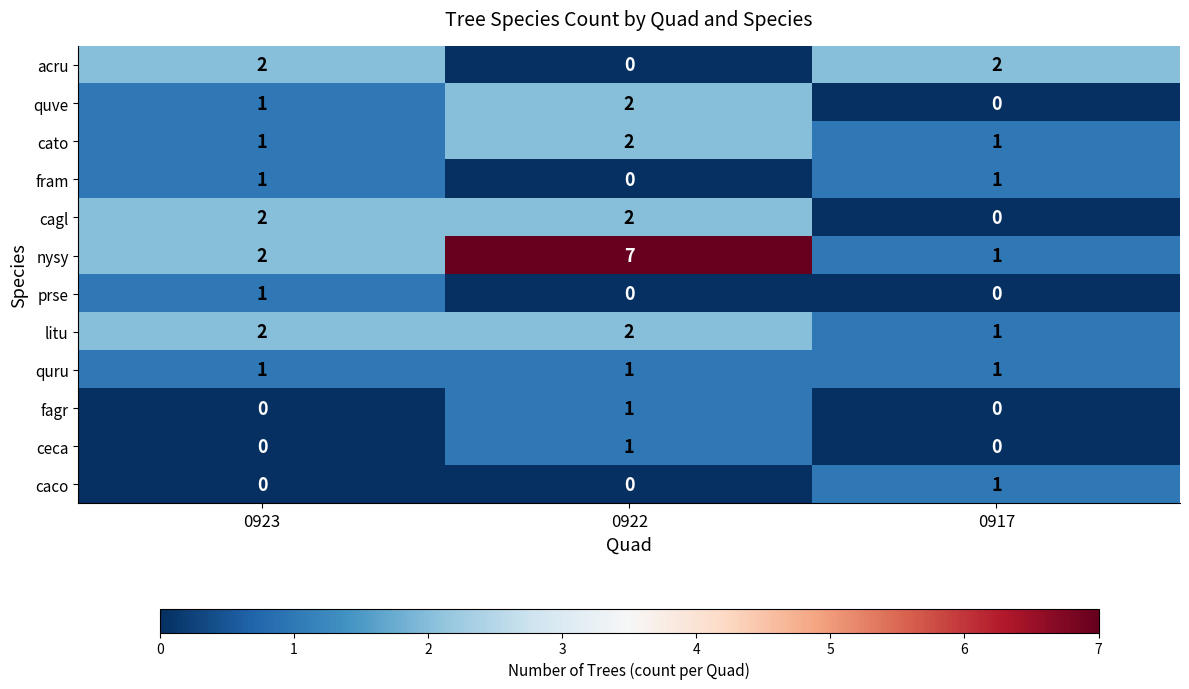

Is it true that prse equals 1 at 0922?

False